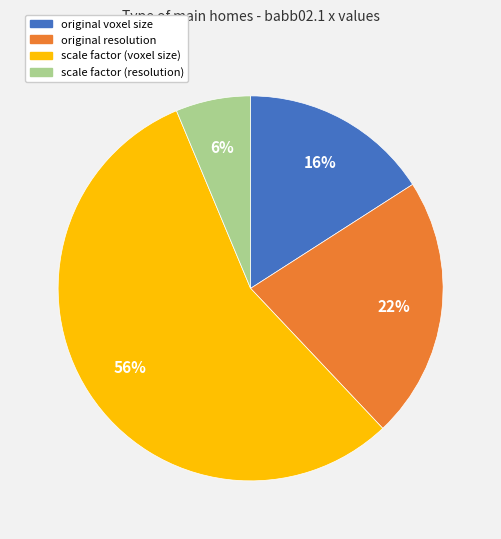

Which category has the biggest portion of the pie?

scale factor (voxel size)